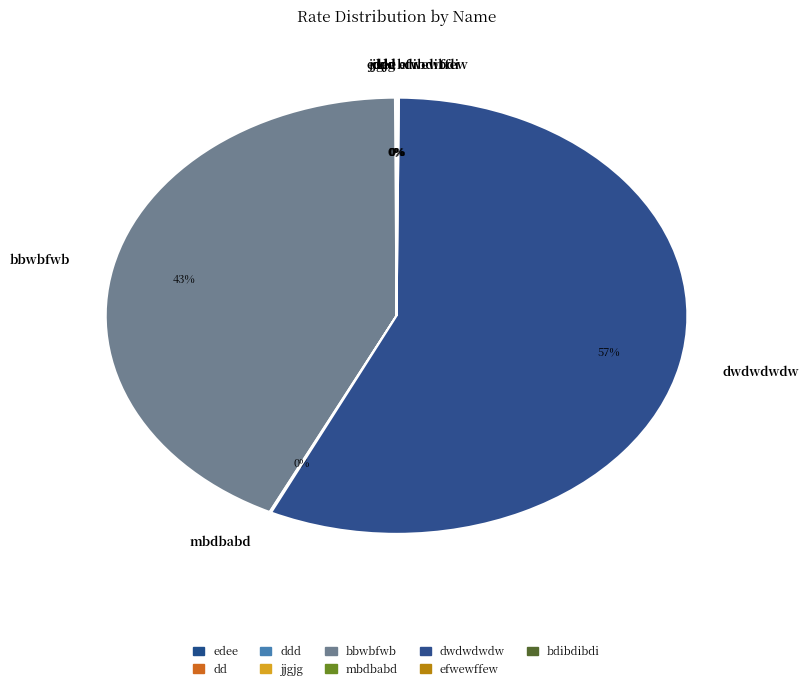

Which slice is the largest?

dwdwdwdw